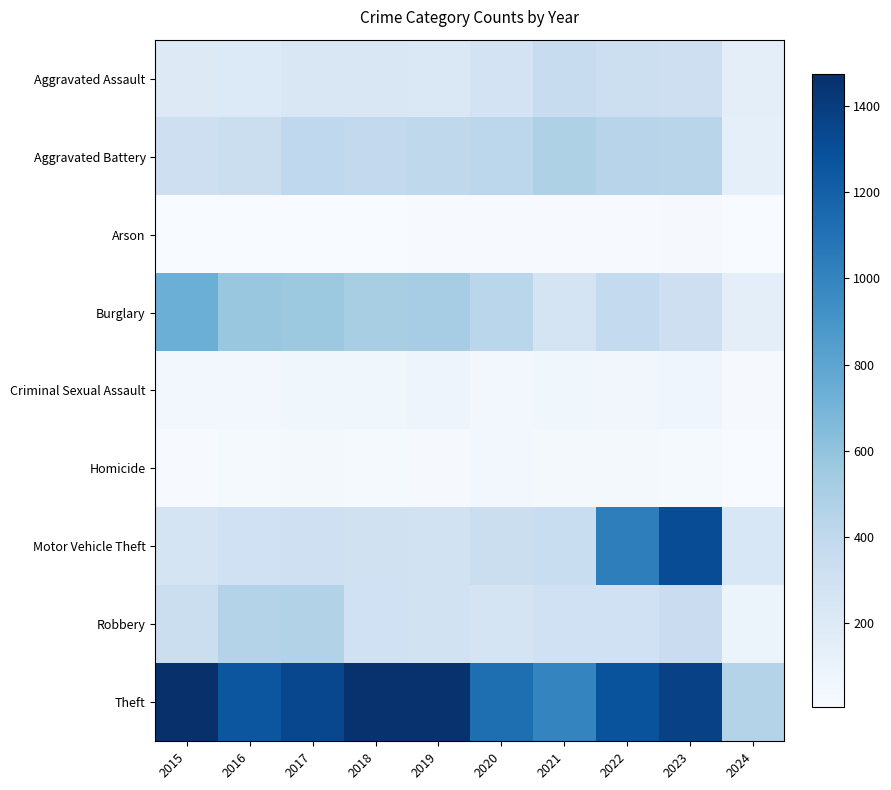

Rank the series at 2023 from highest to lowest value.

Theft, Motor Vehicle Theft, Aggravated Battery, Robbery, Aggravated Assault, Burglary, Criminal Sexual Assault, Homicide, Arson